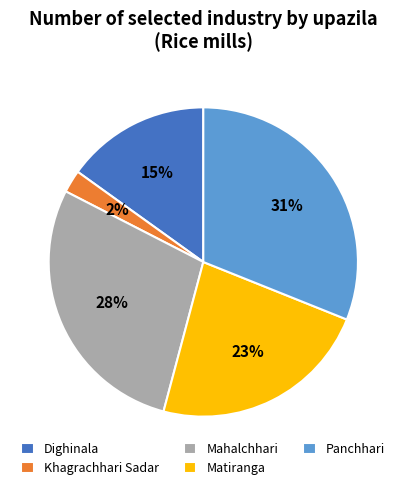

Is the sum of Dighinala and Panchhari greater than half?

No